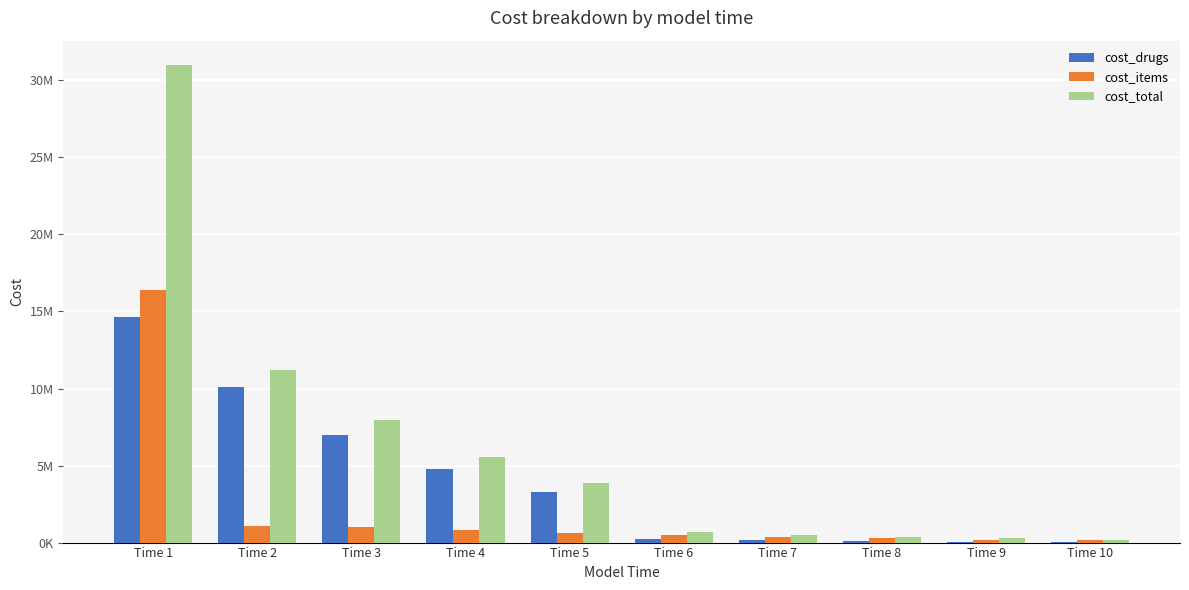

What are all the series names shown in the legend?

cost_drugs, cost_items, cost_total